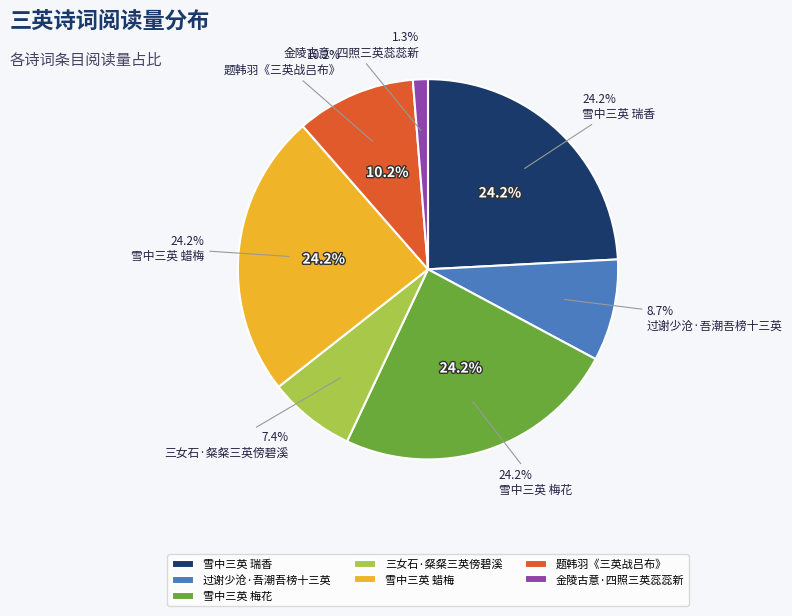

What percentage is the 三女石·粲粲三英傍碧溪 slice, to the nearest percent?

7%